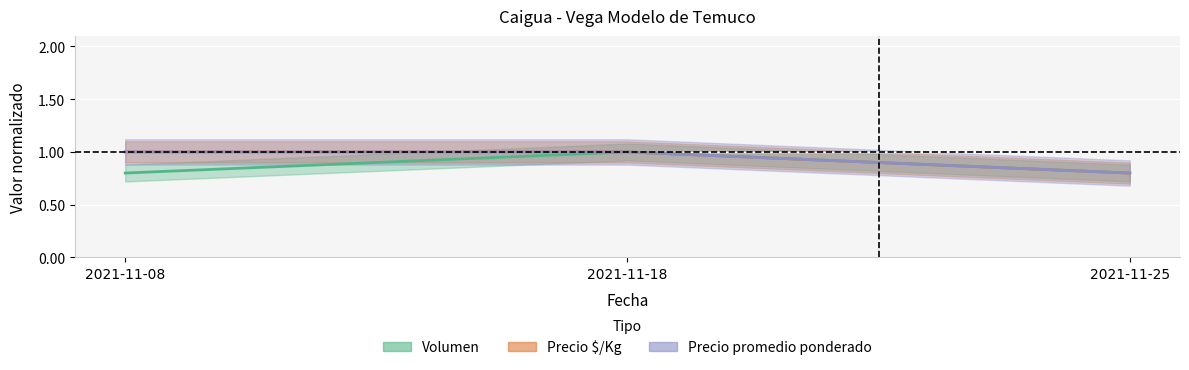

Does the chart display data point markers on the line(s)?

No